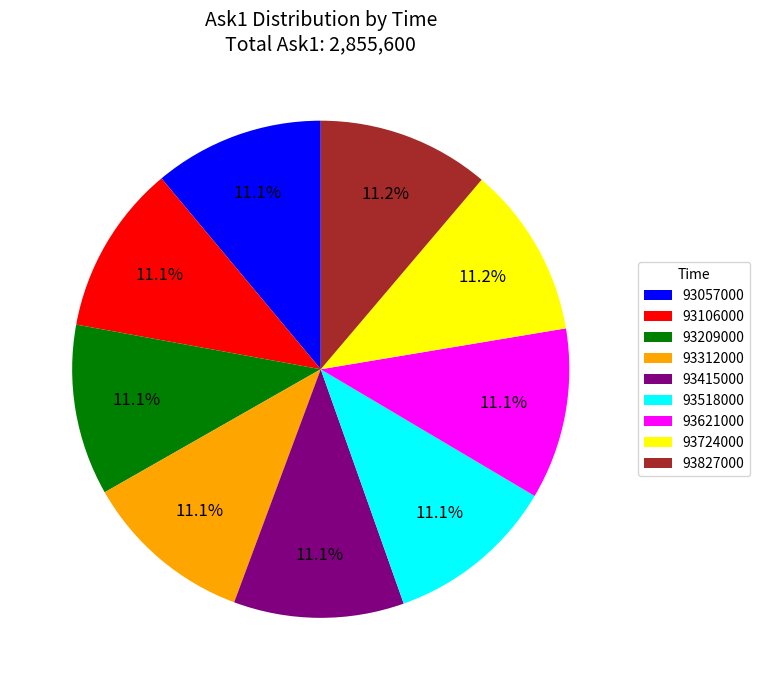

Does any single category account for the majority?

No